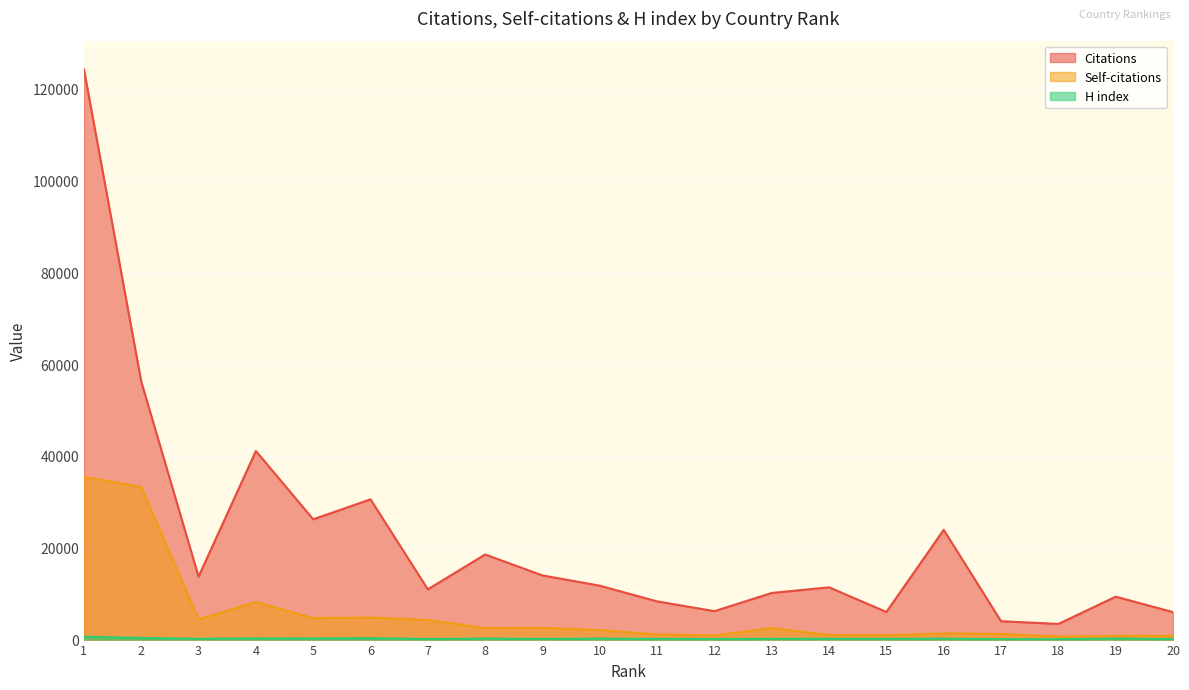

True or false: Self-citations and H index cross at least once.

False